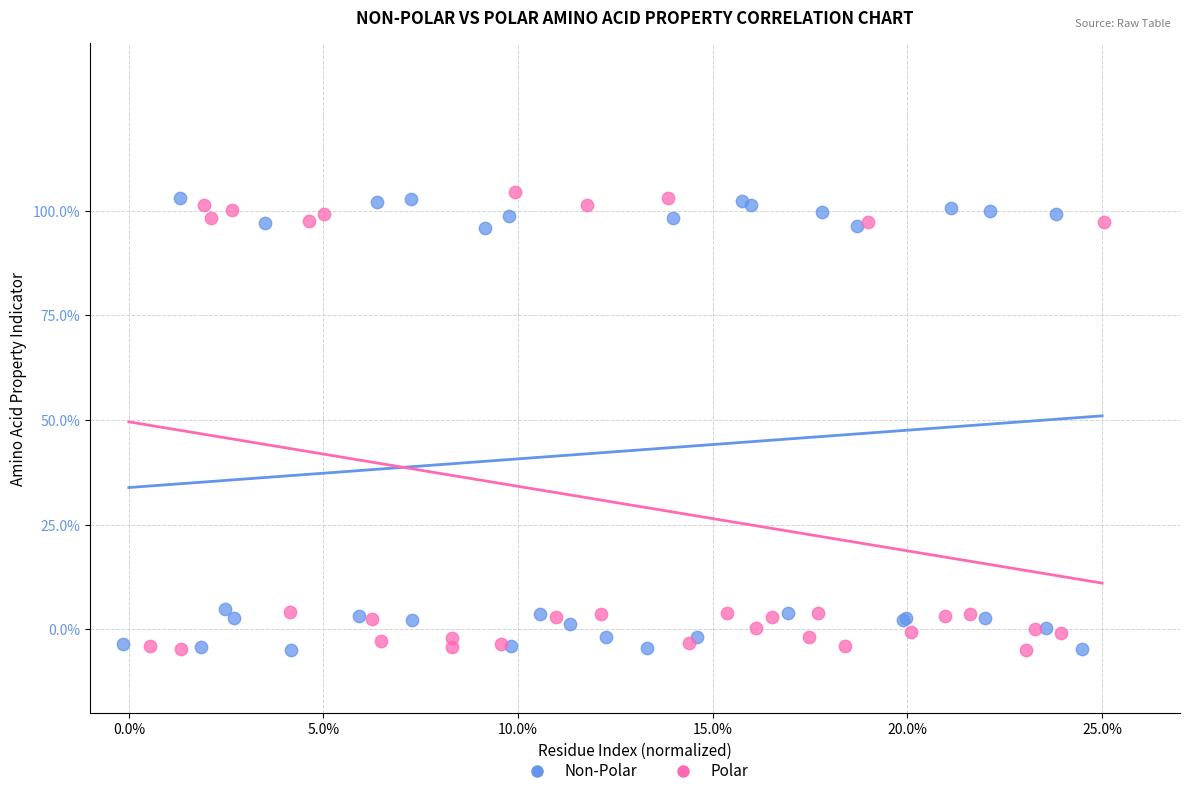

Which series has the largest Y range (max minus min)?

Polar